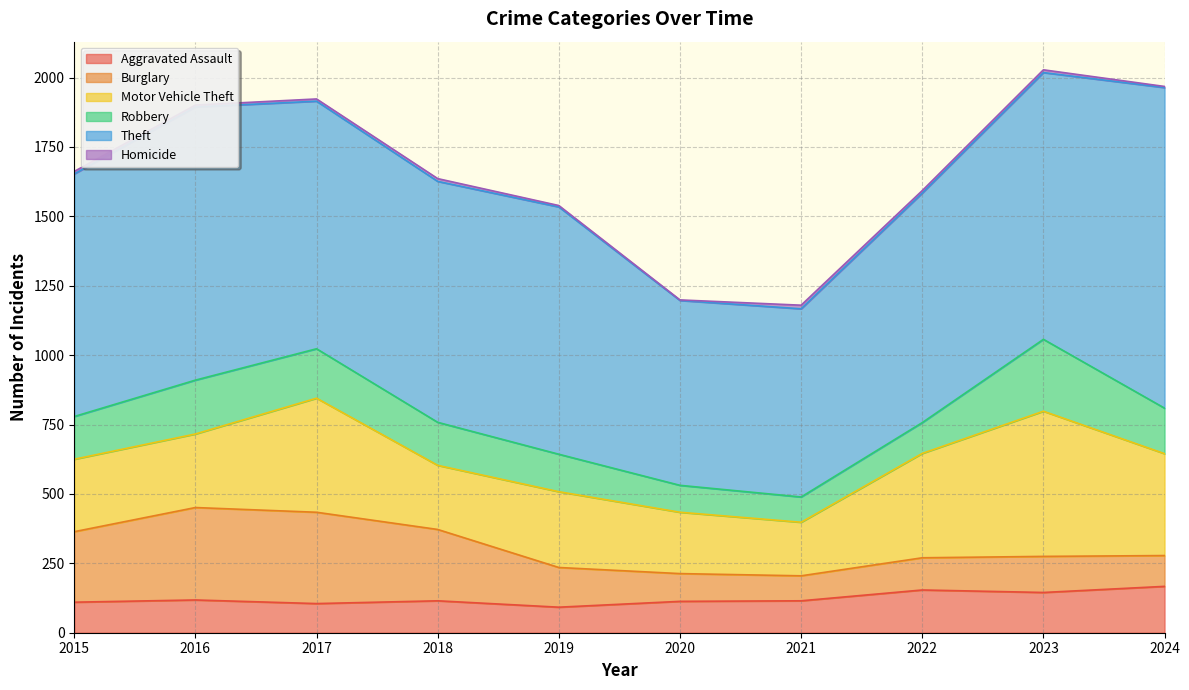

Count the number of categories in the chart.

10